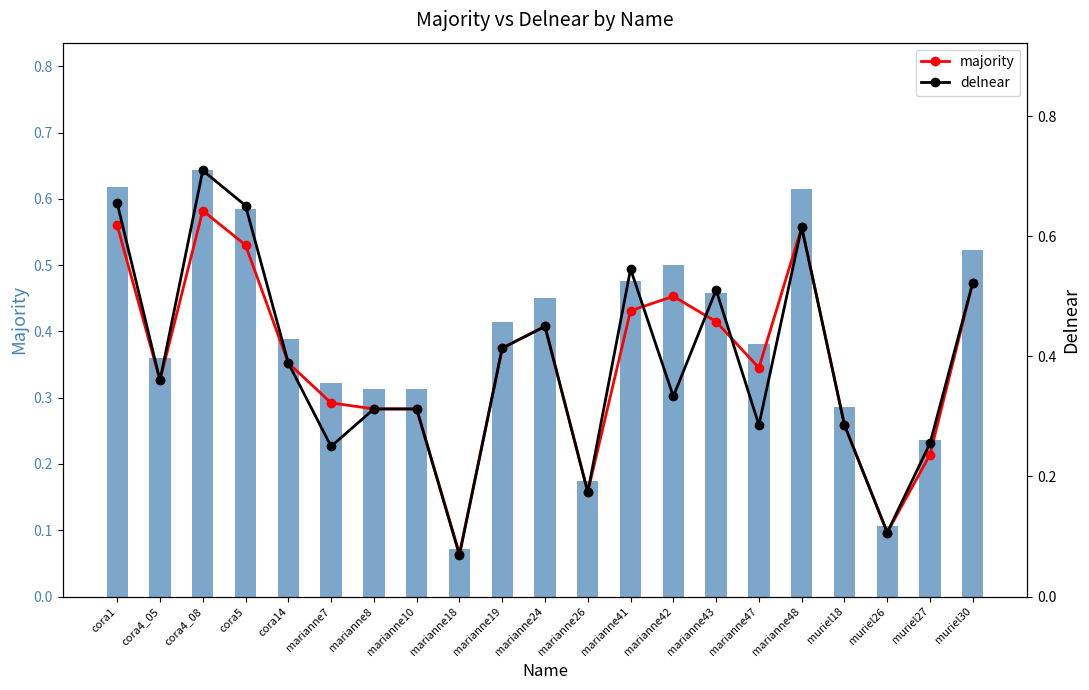

What is the label of the 7th bar from the right?

marianne43